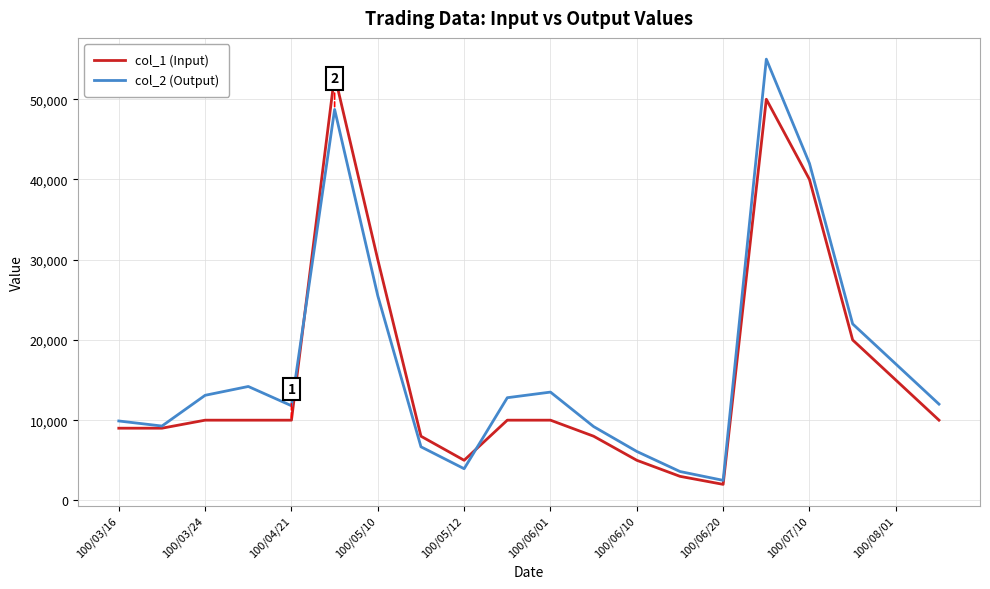

What is the average value of the col_2 (Output) series?

16942